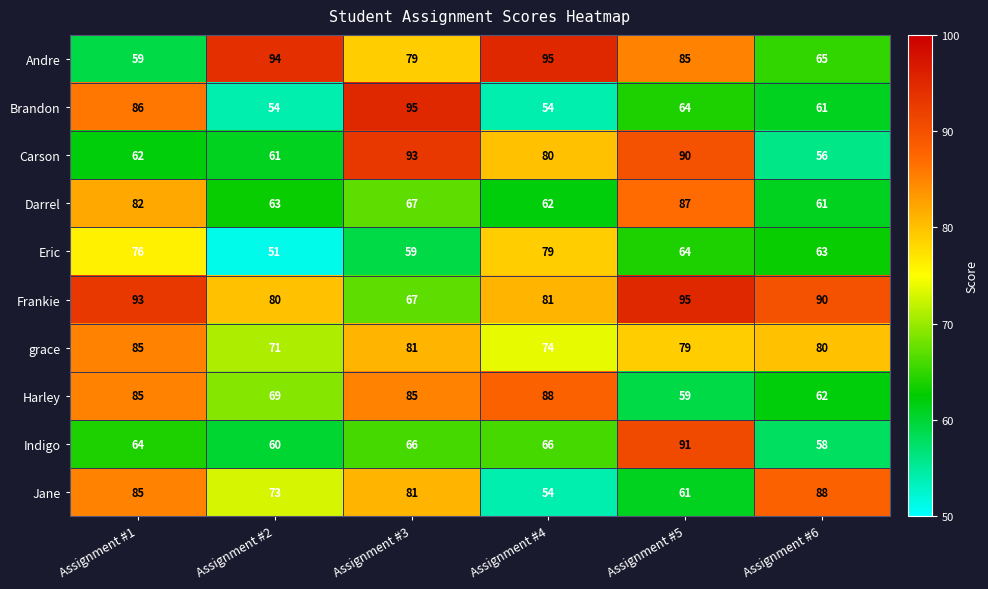

At which category does the chart reach its minimum across all series?

Assignment #2